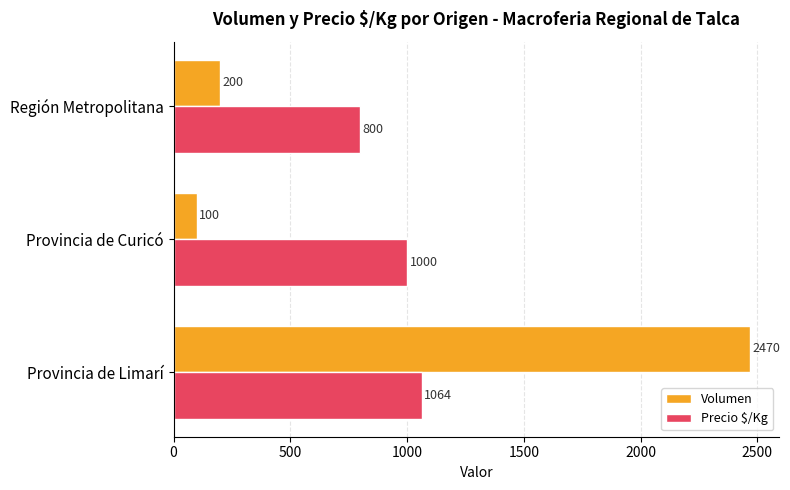

Where is Precio $/Kg nearest to the value 932?

Provincia de Curicó